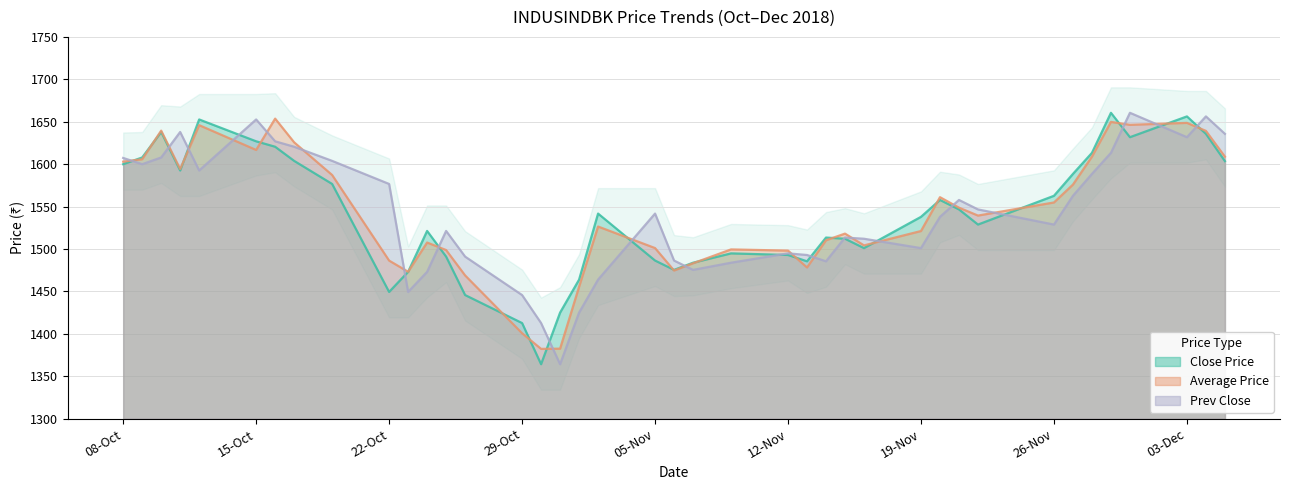

In Prev Close, how many points are lower than both neighbors (excluding endpoints)?

9